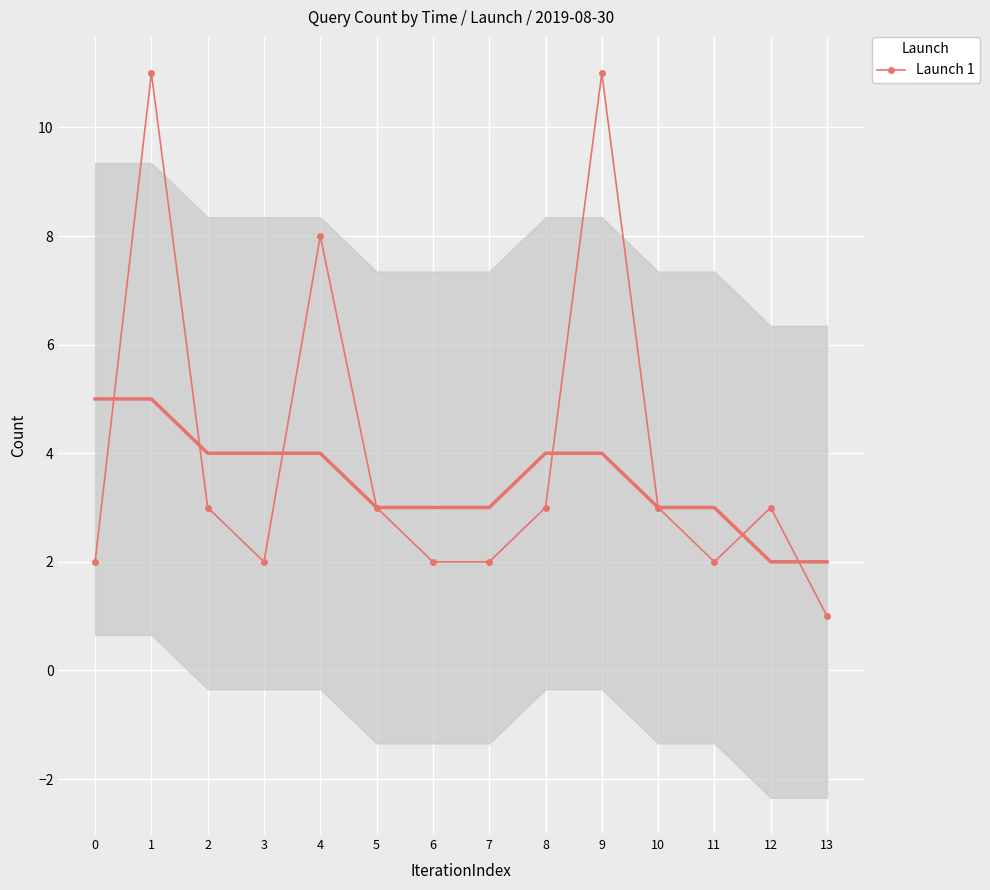

Count the values in the range 2 to 3.

10